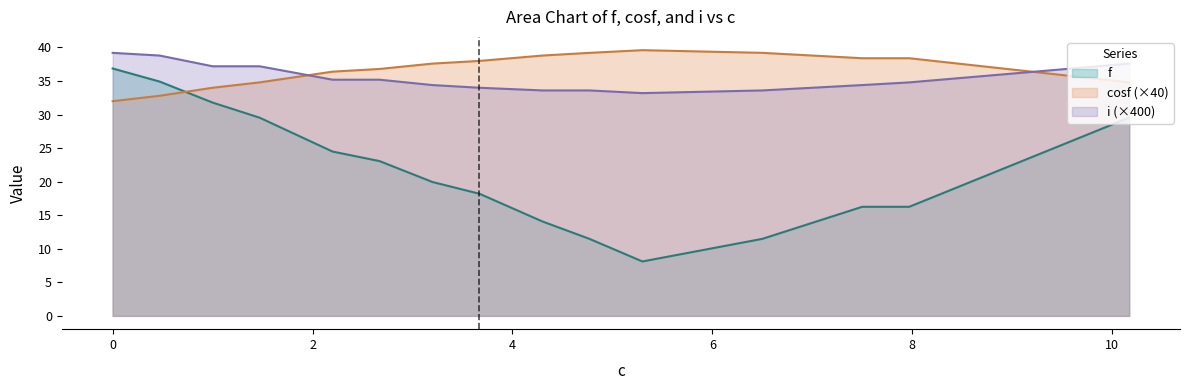

Is it true that f equals 4.9 at 4.77?

False